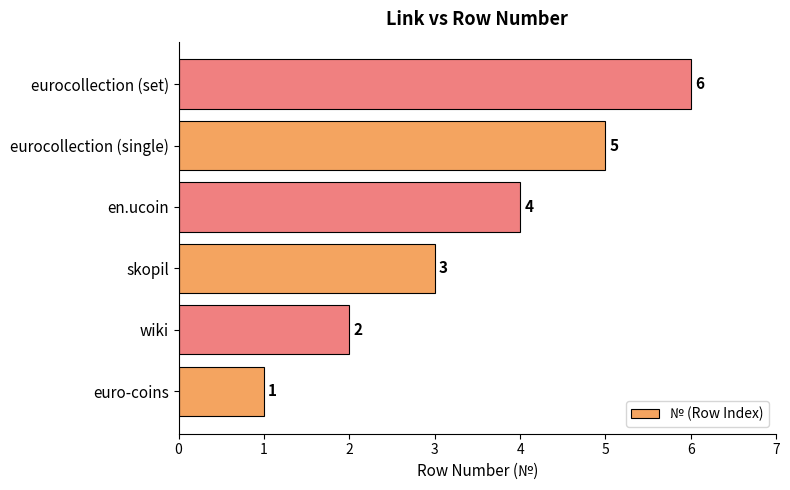

List the labels in order of value, largest first.

eurocollection (set), eurocollection (single), en.ucoin, skopil, wiki, euro-coins